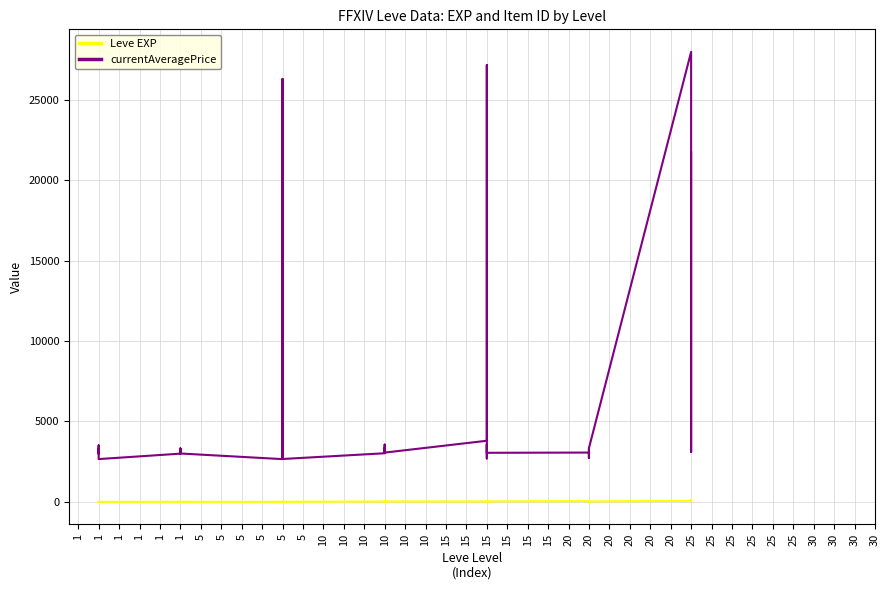

True or false: Leve EXP has a value of 21 at 10.

True